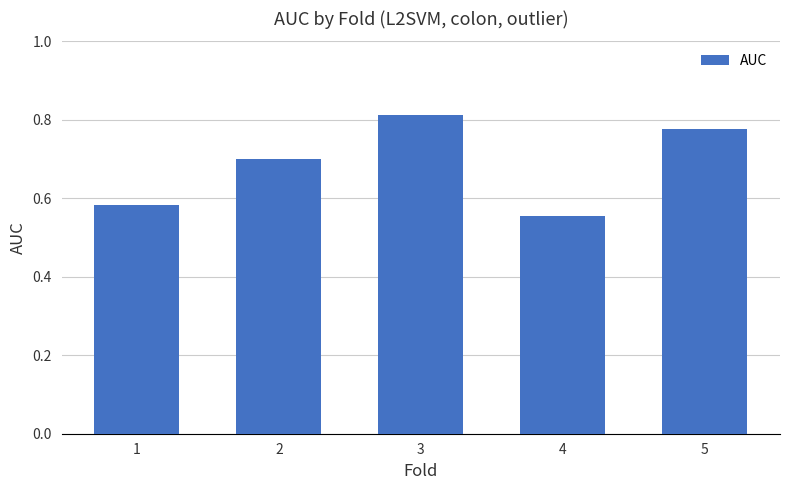

Where is the data nearest to the value 0?

4